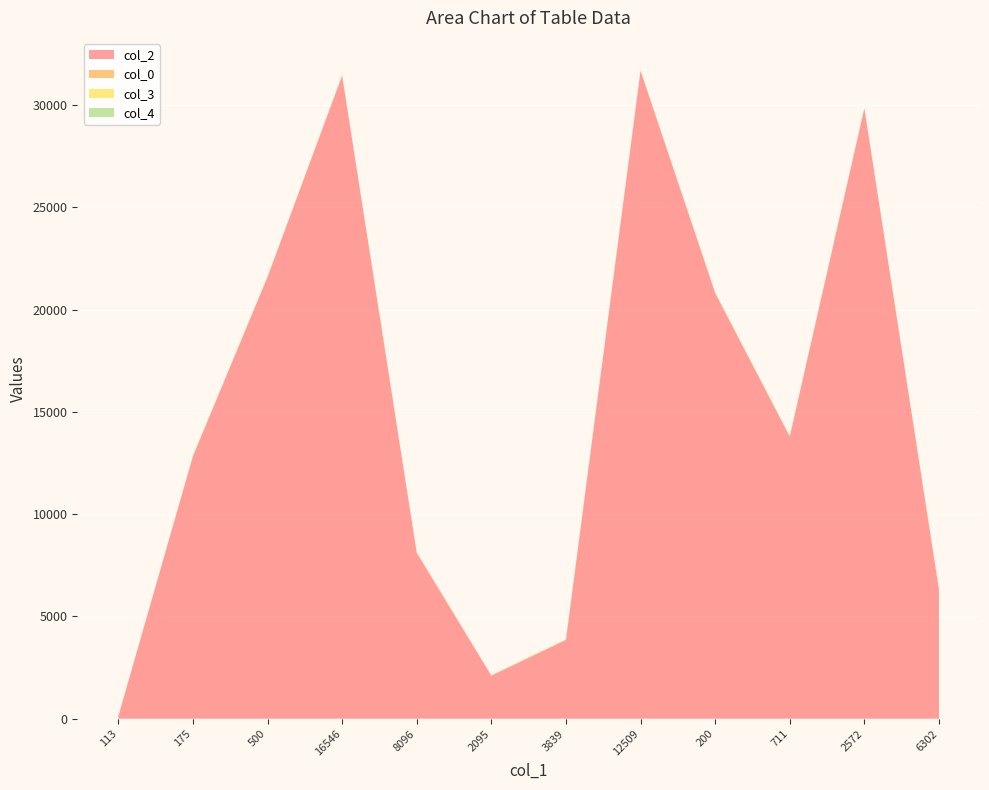

Reading left to right, list all the values displayed in this chart.

col_2: 113.0	12821.0	21580.0	31428.0	8096.0	2095.0	3839.0	31662.0	20801.0	13780.0	29827.0	6302.0
col_0: 6.9	28.6	28.6	29.4	29.6	29.6	29.6	30.0	30.6	30.6	30.6	30.6
col_3: 0.0	10.0	0.0	0.0	10.0	0.0	10.0	5.0	3.0	5.0	0.0	5.0
col_4: 1.0	0.0	0.0	0.0	0.0	0.0	0.0	0.0	0.0	0.0	0.0	0.0